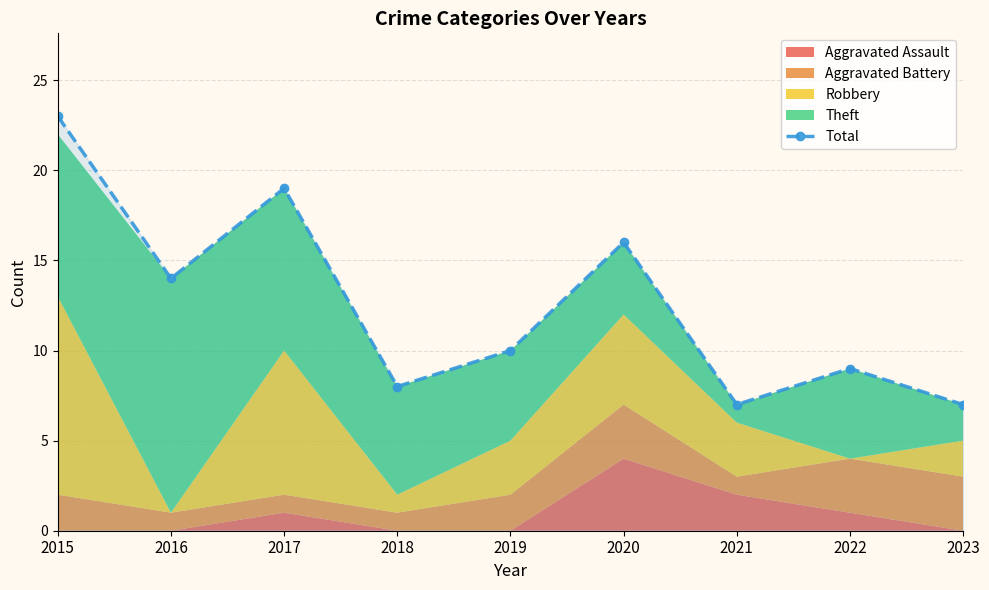

Rank the categories by value from lowest to highest.

2021, 2023, 2018, 2022, 2019, 2016, 2020, 2017, 2015